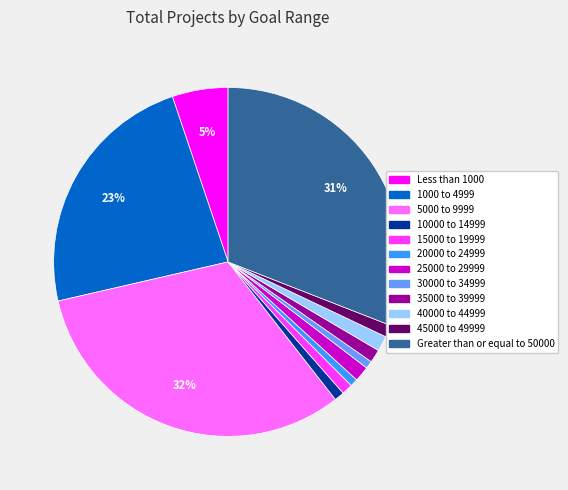

Is 40000 to 44999 the majority of the pie?

No